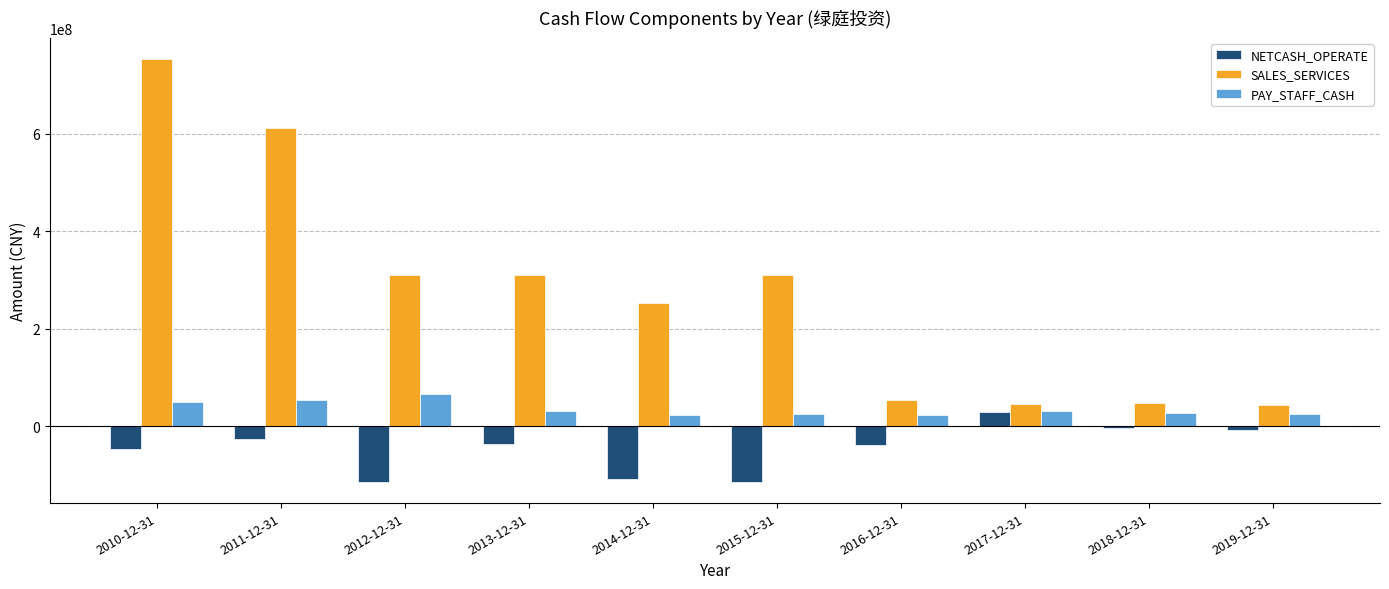

At which category does the chart reach its peak across all series?

2010-12-31